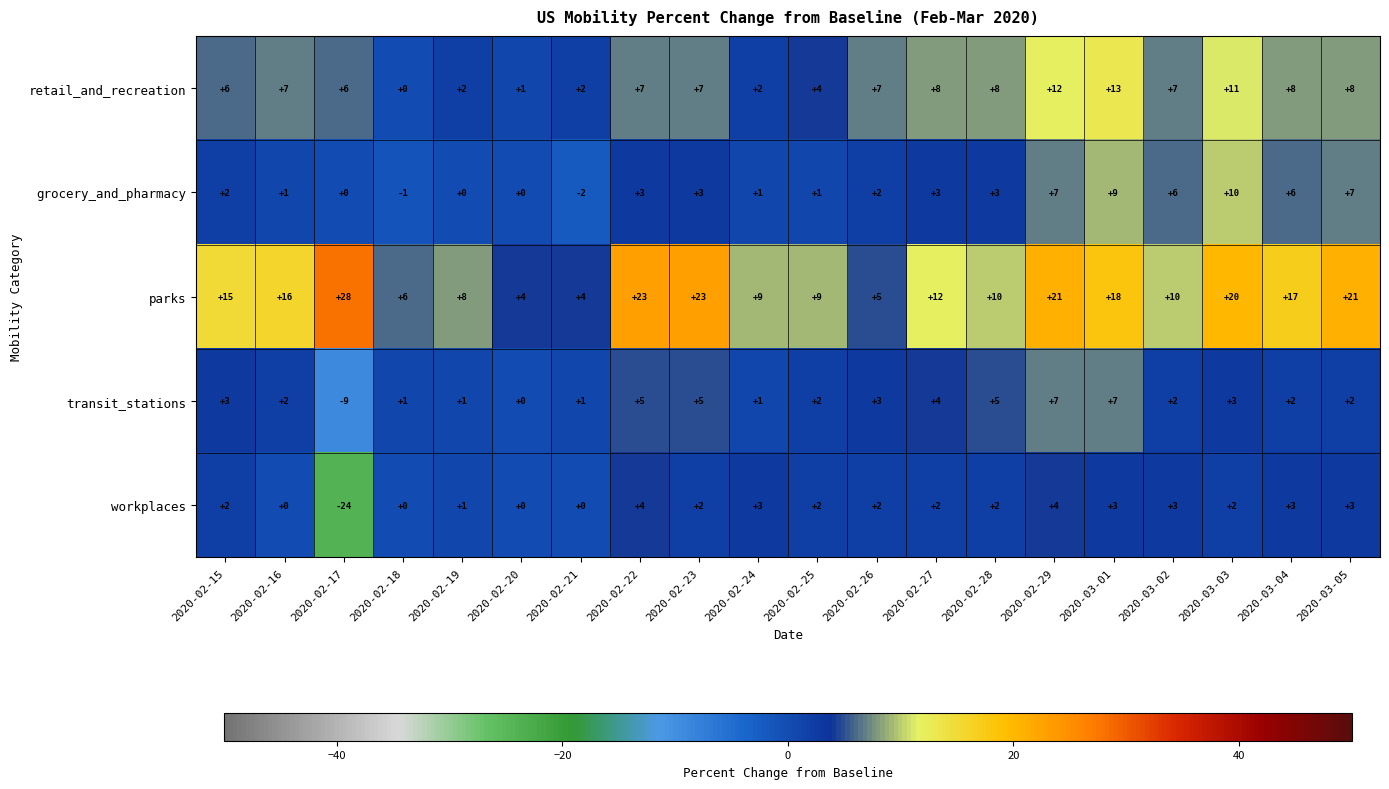

What is the approximate value of workplaces at 2020-02-29, to the nearest 5?

5